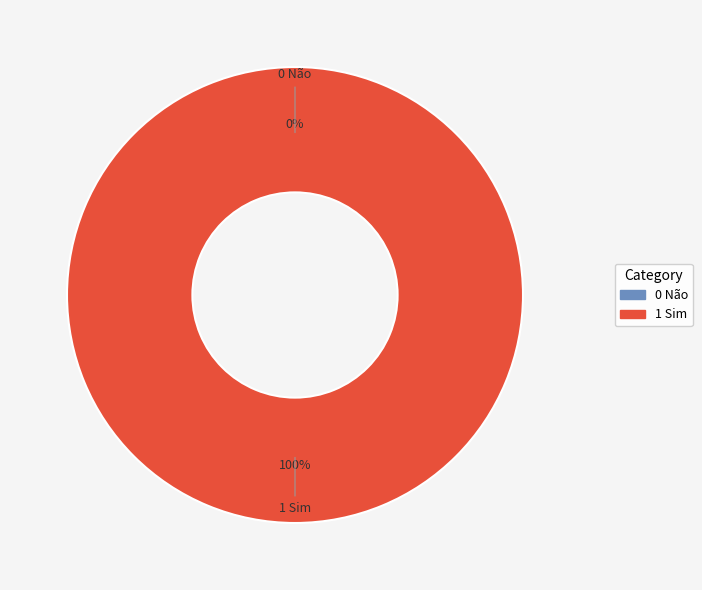

How much of the chart is everything except 0 Não?

100.0%